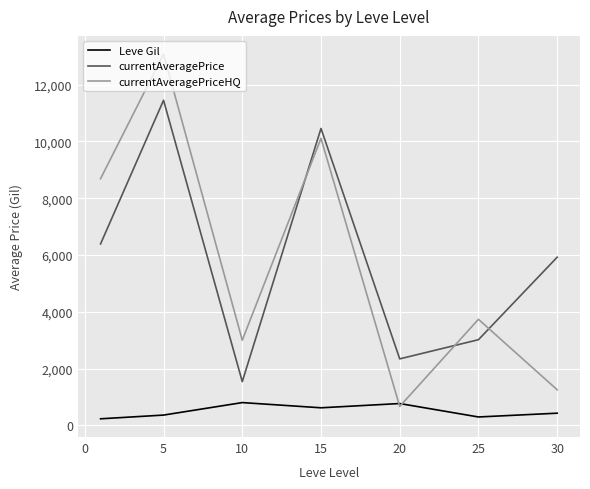

Which series has the widest spread of values?

currentAveragePriceHQ